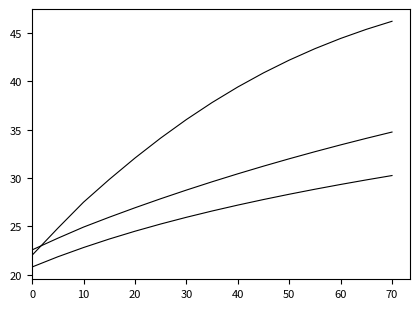

How many lines are shown in the chart?

3